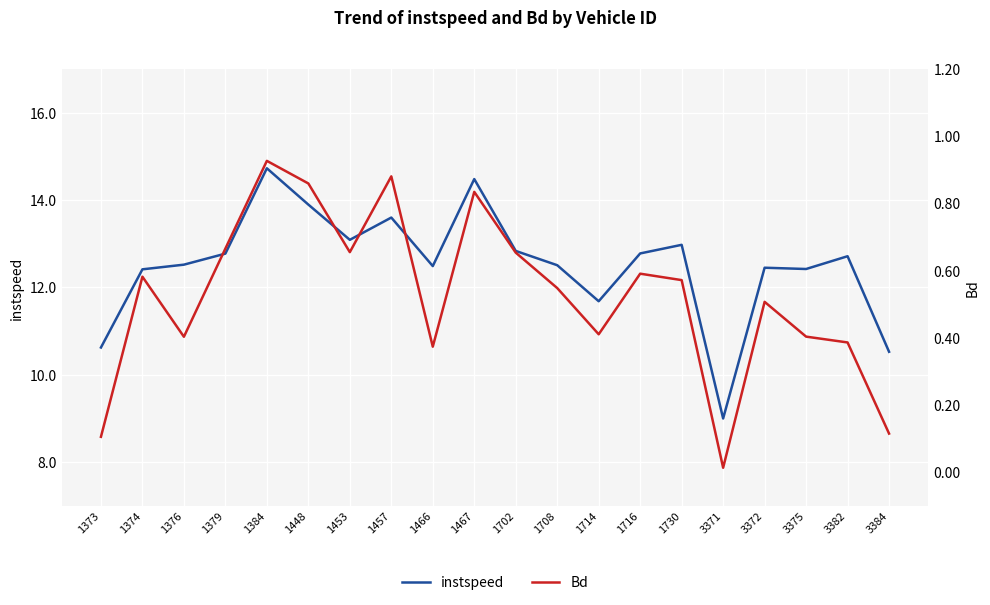

What is the spread (max minus min) of values at 1466?

12.1